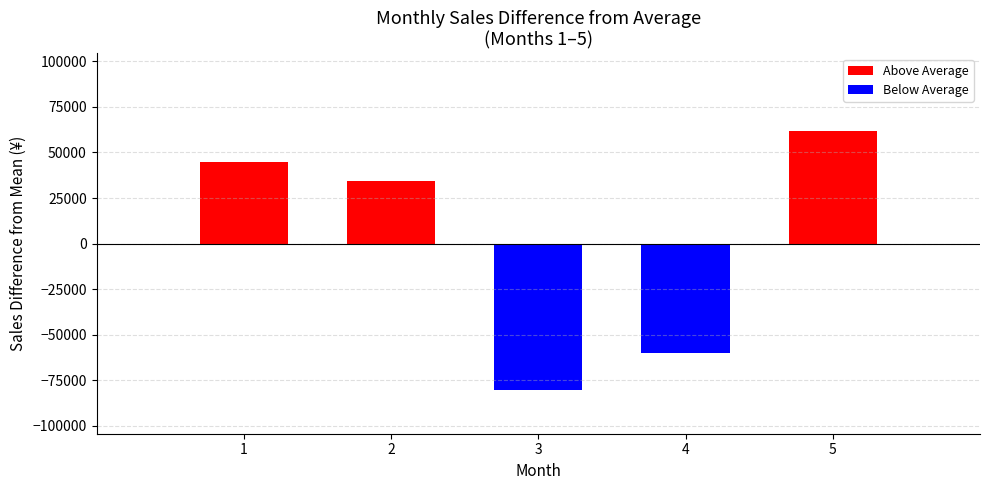

What is the change in value from 2 to 3?

-114717.2